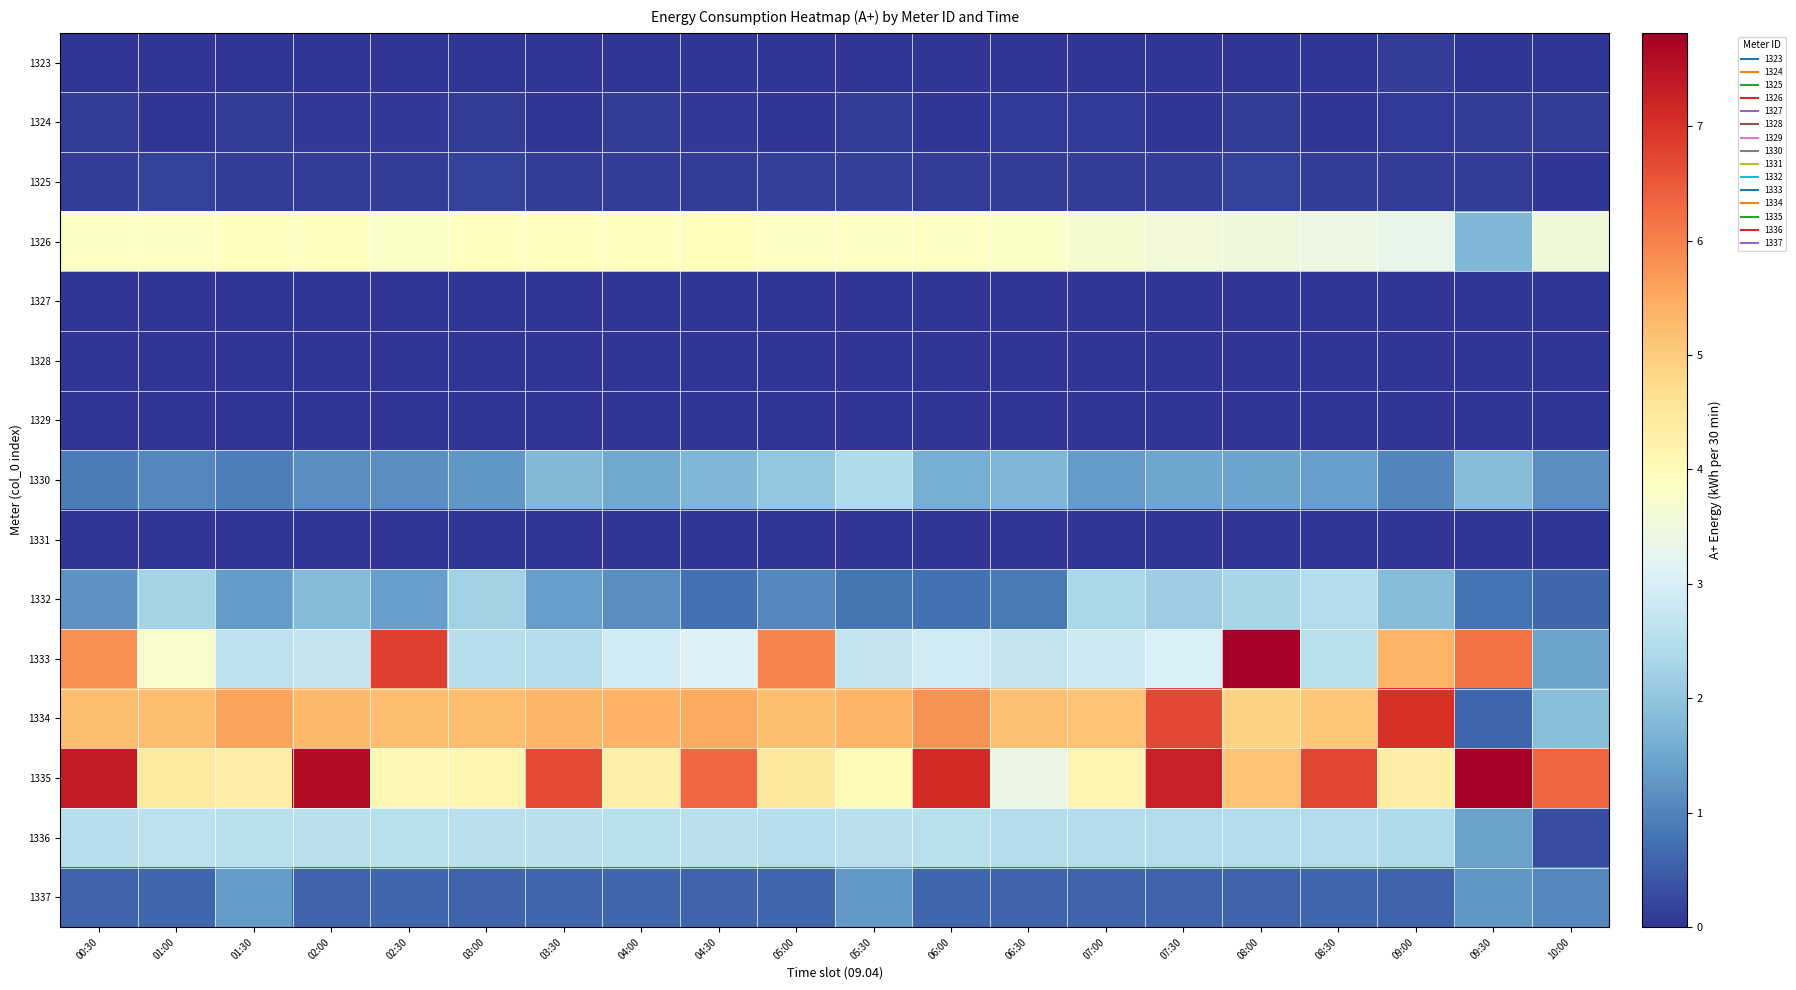

At which category is the sum across all series the highest?

08:00